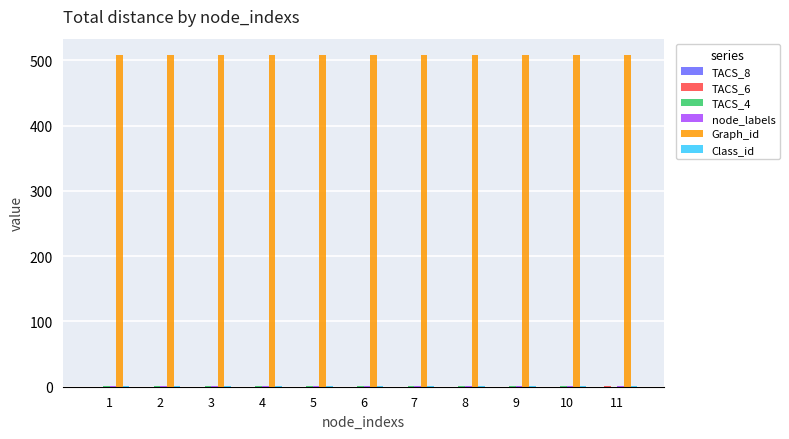

What is the greatest value displayed?

508